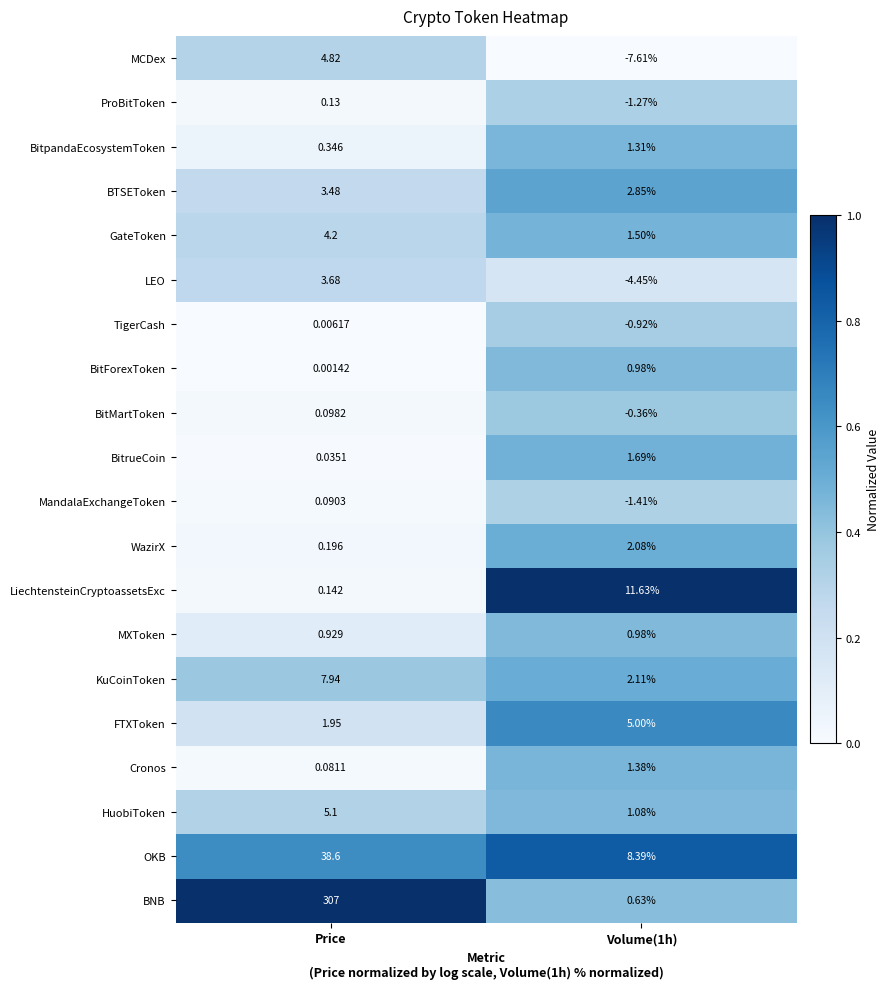

At which category is the sum across all series the highest?

Price